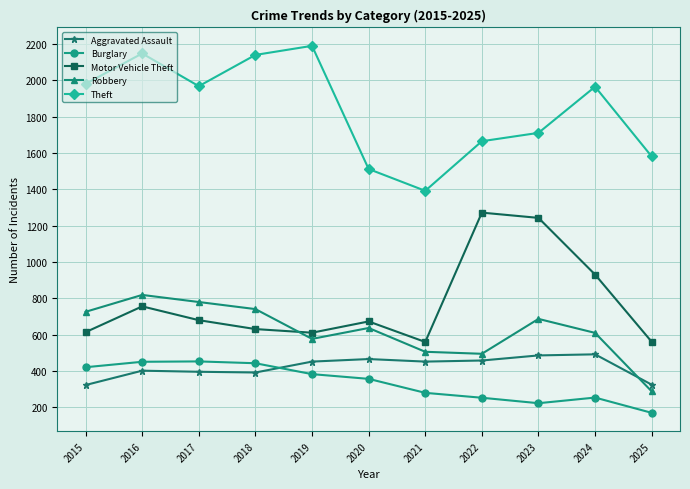

What is the sum of all Robbery values?

6866